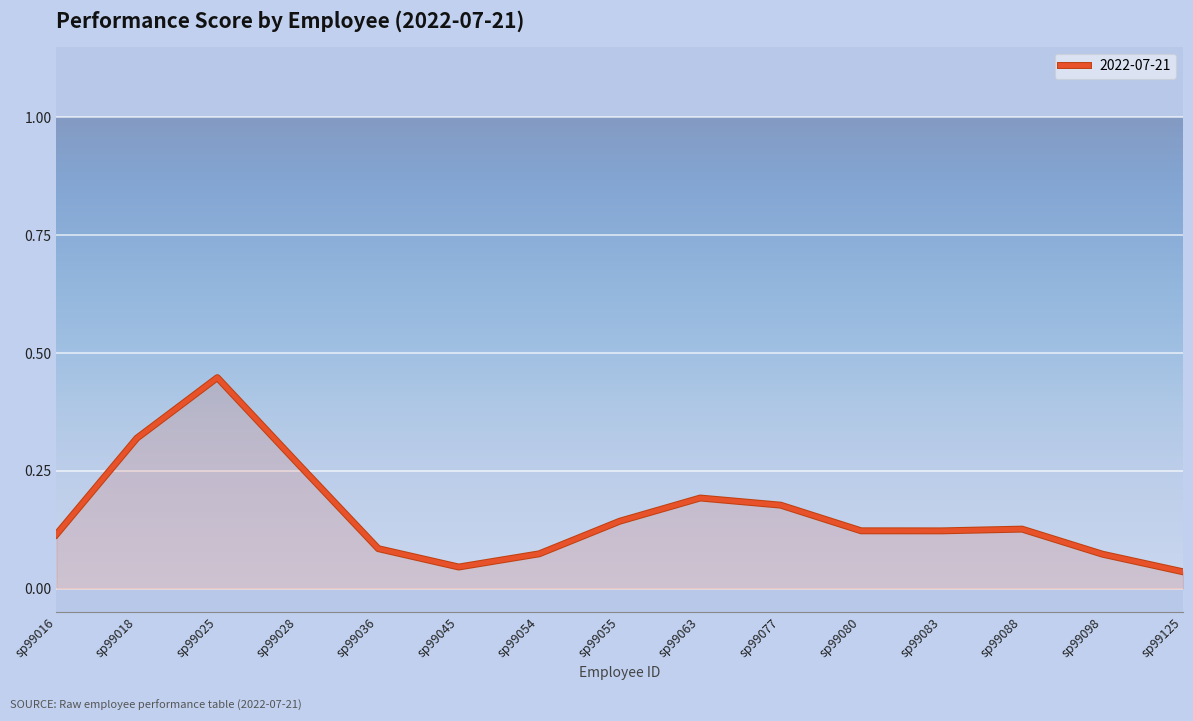

True or false: the data shows 0.1 at sp99028.

False